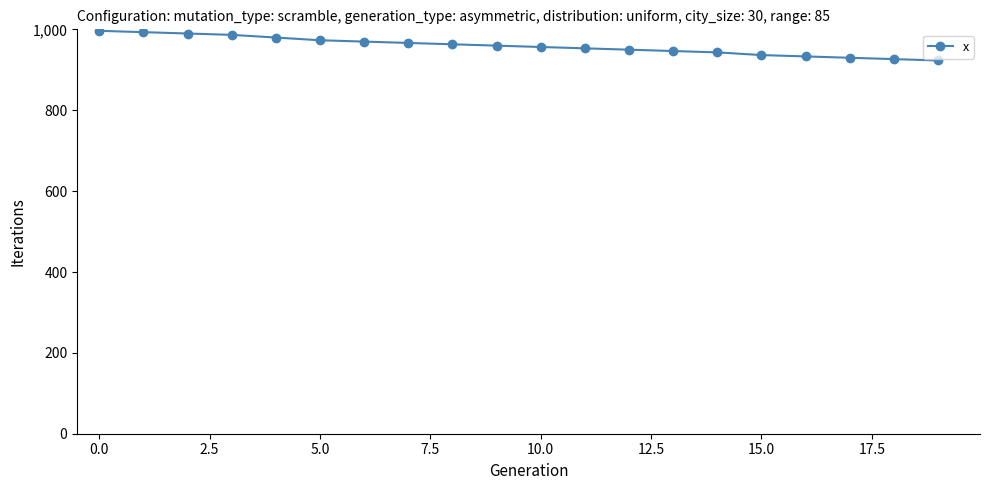

How many categories are shown in the chart?

20